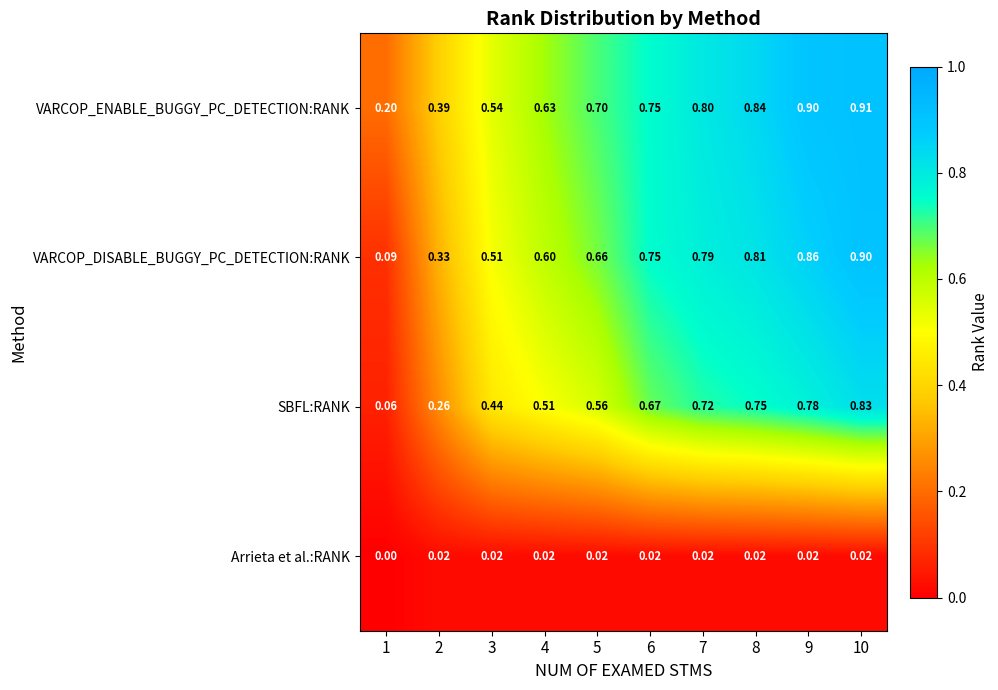

Is the value of SBFL:RANK at 4 greater than the value of Arrieta et al.:RANK at 1?

Yes